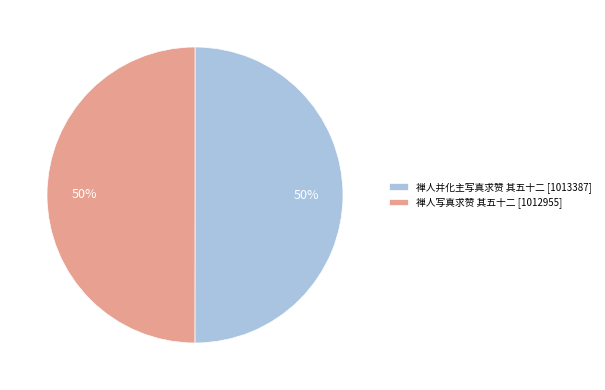

To the nearest percent, what is the average slice percentage?

50%